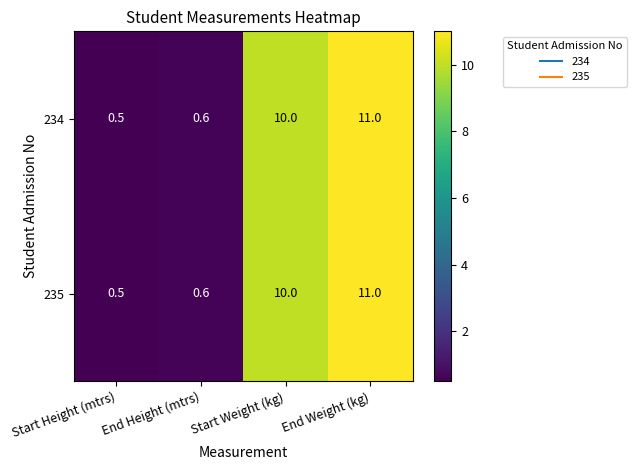

What is the sum of all 234 values?

22.1